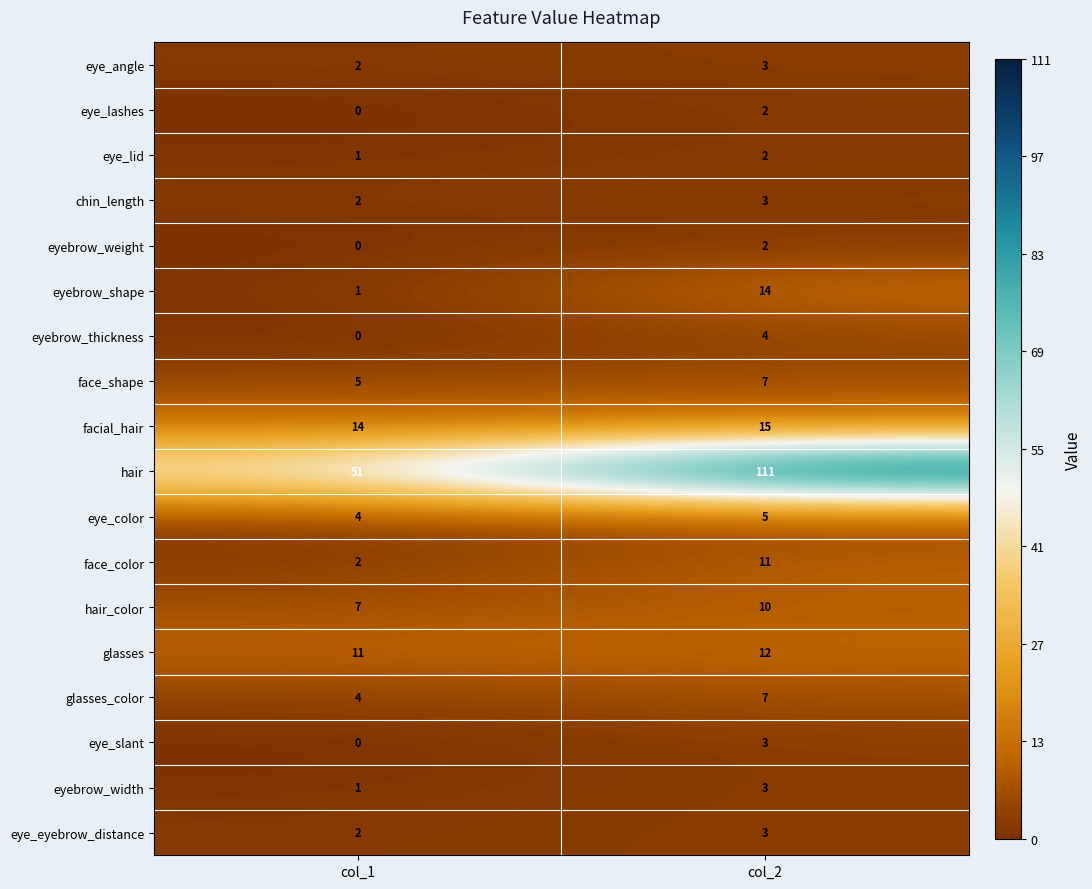

At how many categories does at least one series exceed 92?

1